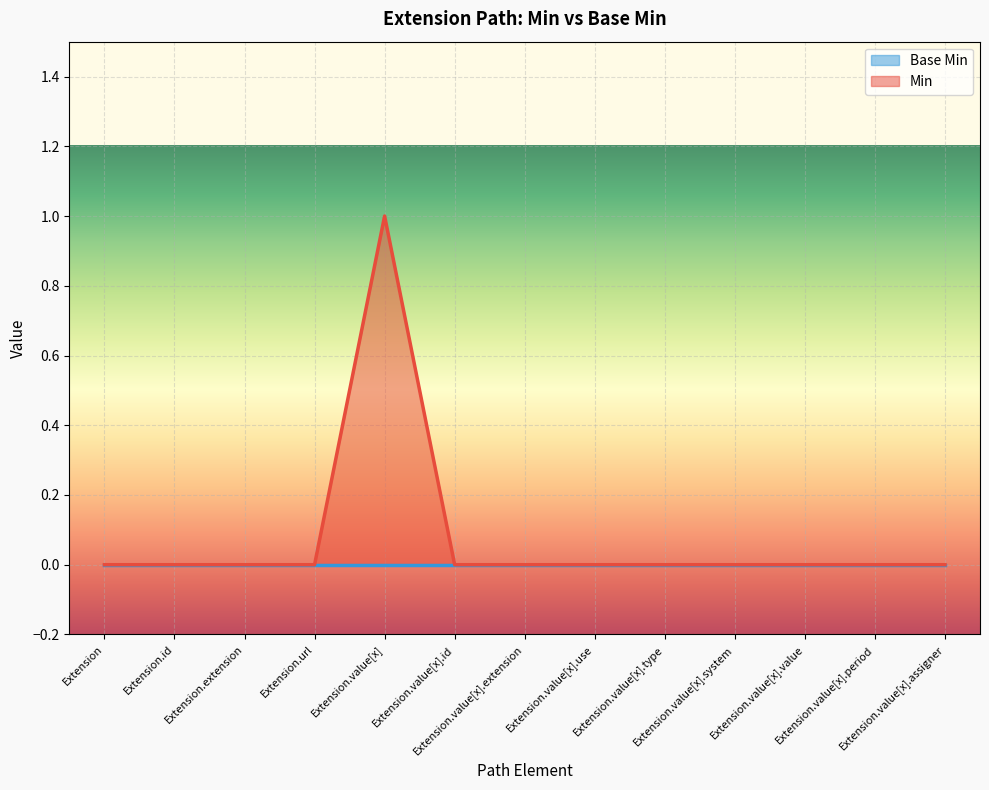

Reading left to right, transcribe all the data shown in this chart.

Extension=0	Extension.id=0	Extension.extension=0	Extension.url=0	Extension.value[x]=1	Extension.value[x].id=0	Extension.value[x].extension=0	Extension.value[x].use=0	Extension.value[x].type=0	Extension.value[x].system=0	Extension.value[x].value=0	Extension.value[x].period=0	Extension.value[x].assigner=0